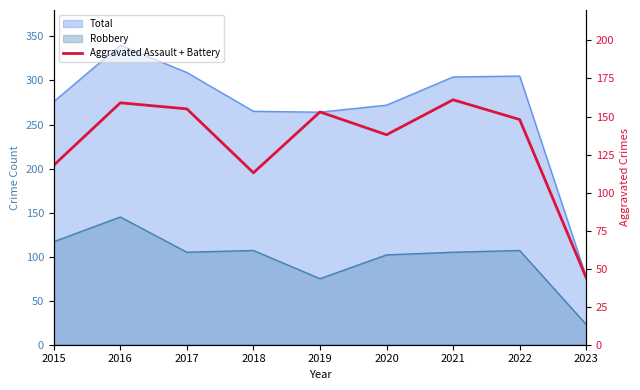

Reading left to right, what are all the values shown in this chart?

118	159	155	113	153	138	161	148	44